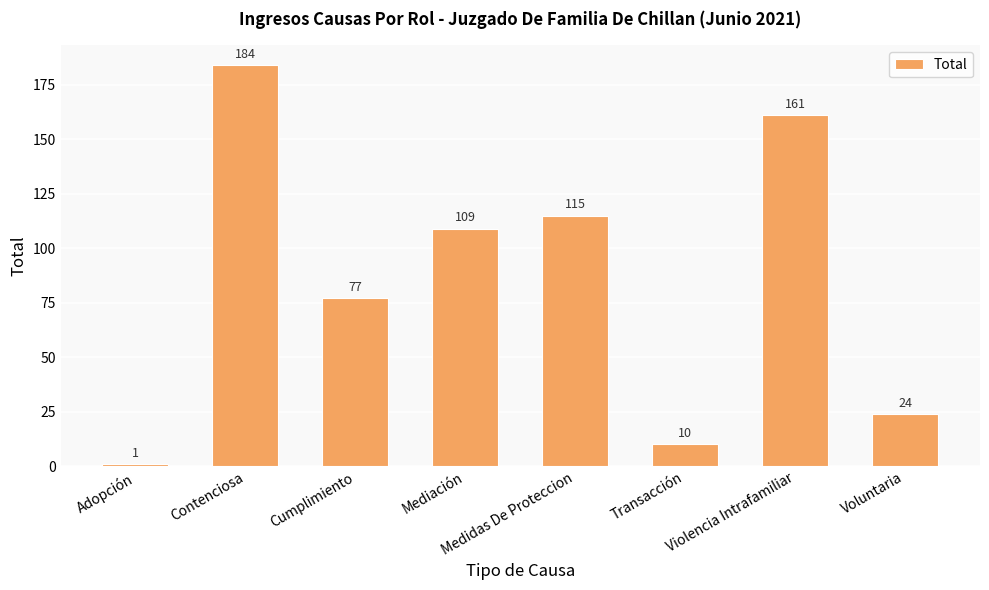

How many bars are there in total?

8